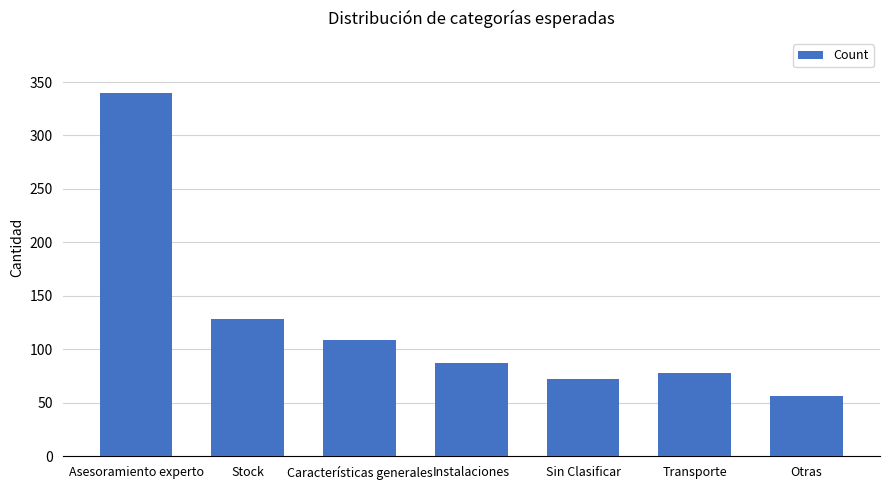

What position from the left is Transporte?

6